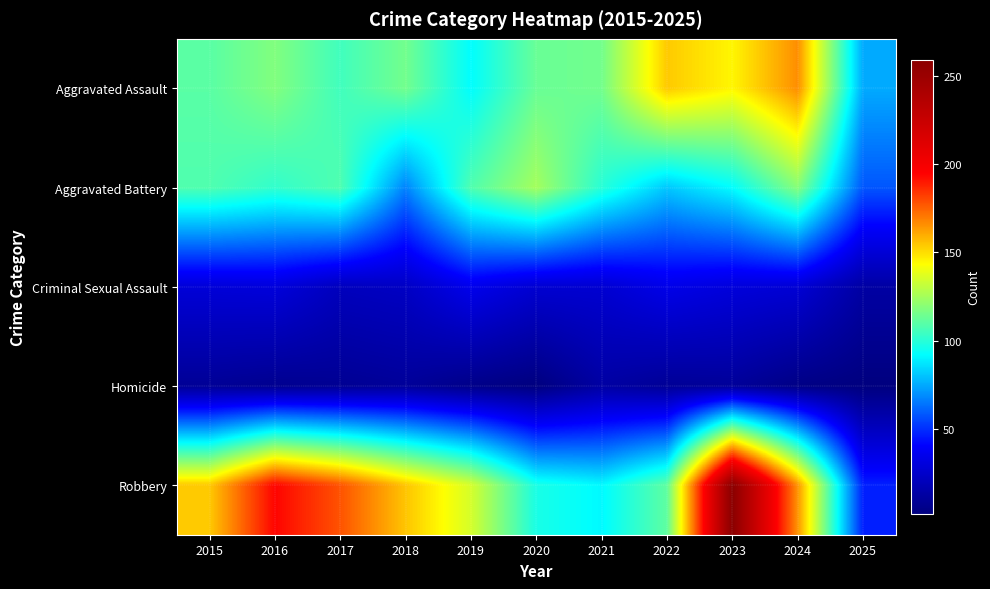

What is the total value across all series at 2015?

410